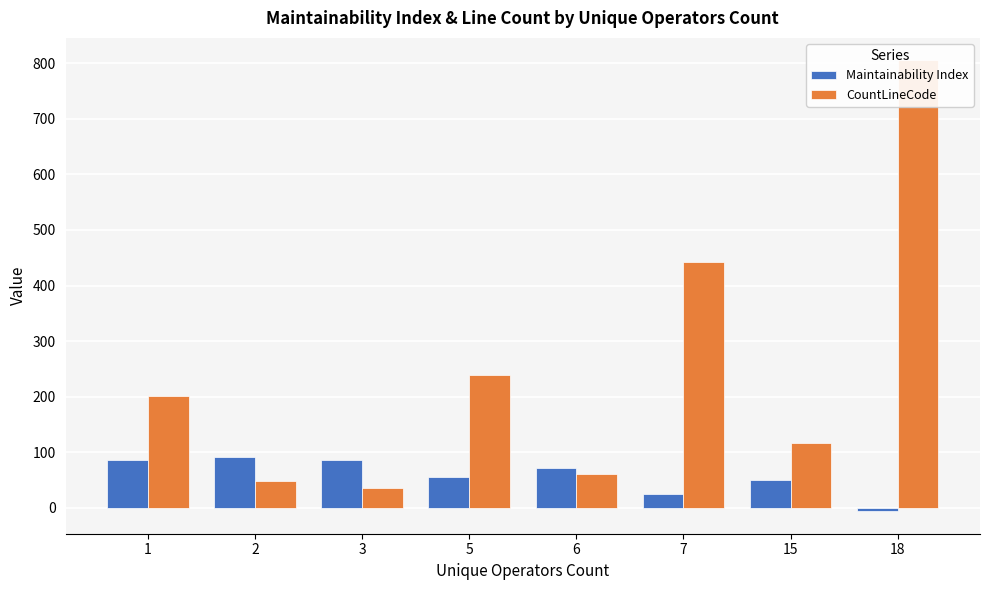

At how many categories does at least one series exceed 593?

1